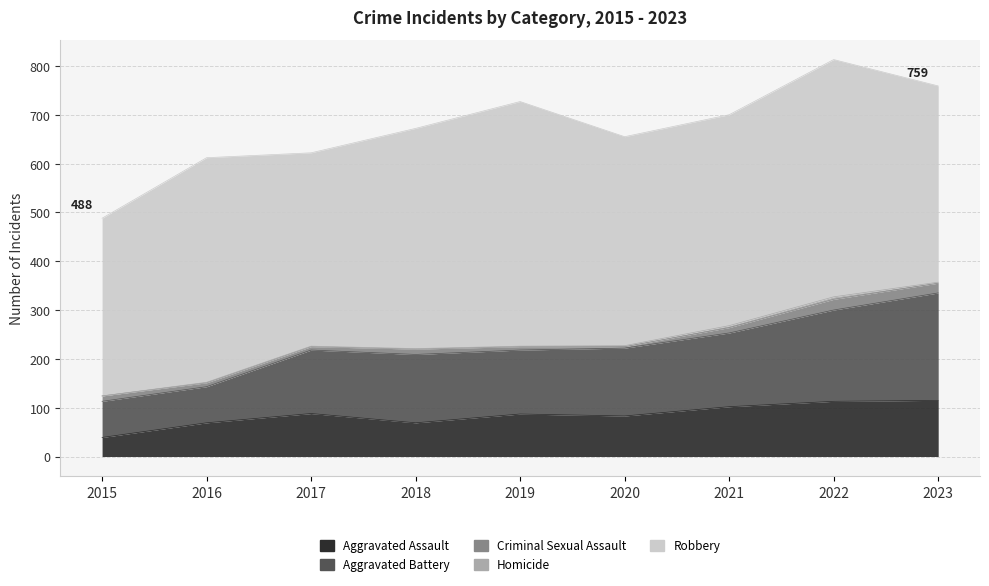

How many values in the Aggravated Battery series are below 139?

4